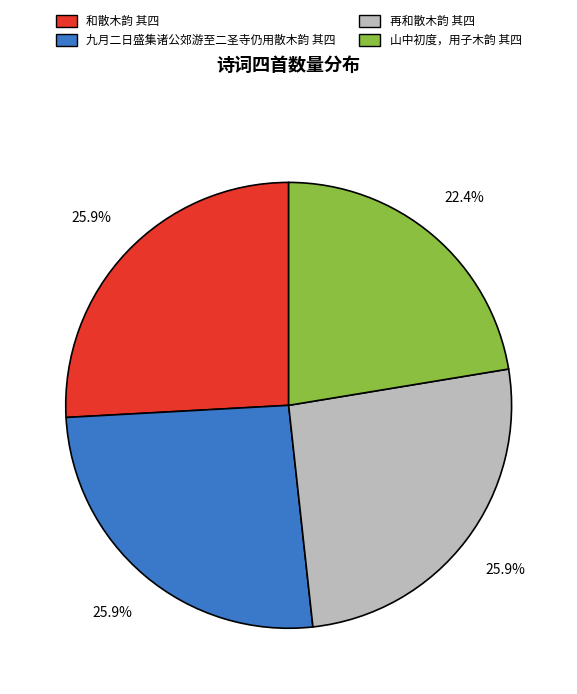

Combined, do 和散木韵 其四 and 山中初度，用子木韵 其四 account for over 50%?

No